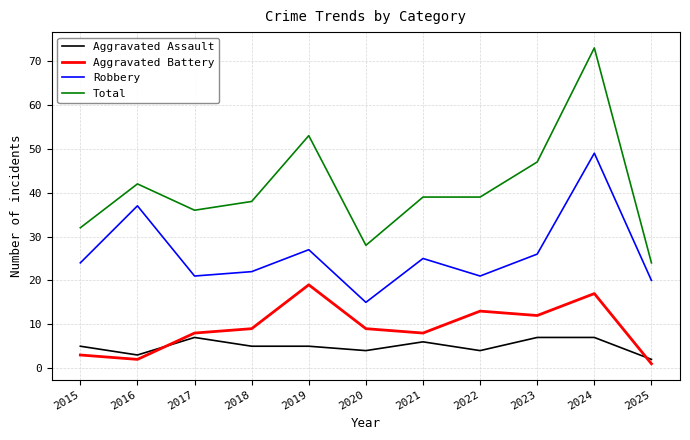

Reading left to right, extract all data points from this chart.

Aggravated Assault: 5	3	7	5	5	4	6	4	7	7	2
Aggravated Battery: 3	2	8	9	19	9	8	13	12	17	1
Robbery: 24	37	21	22	27	15	25	21	26	49	20
Total: 32	42	36	38	53	28	39	39	47	73	24